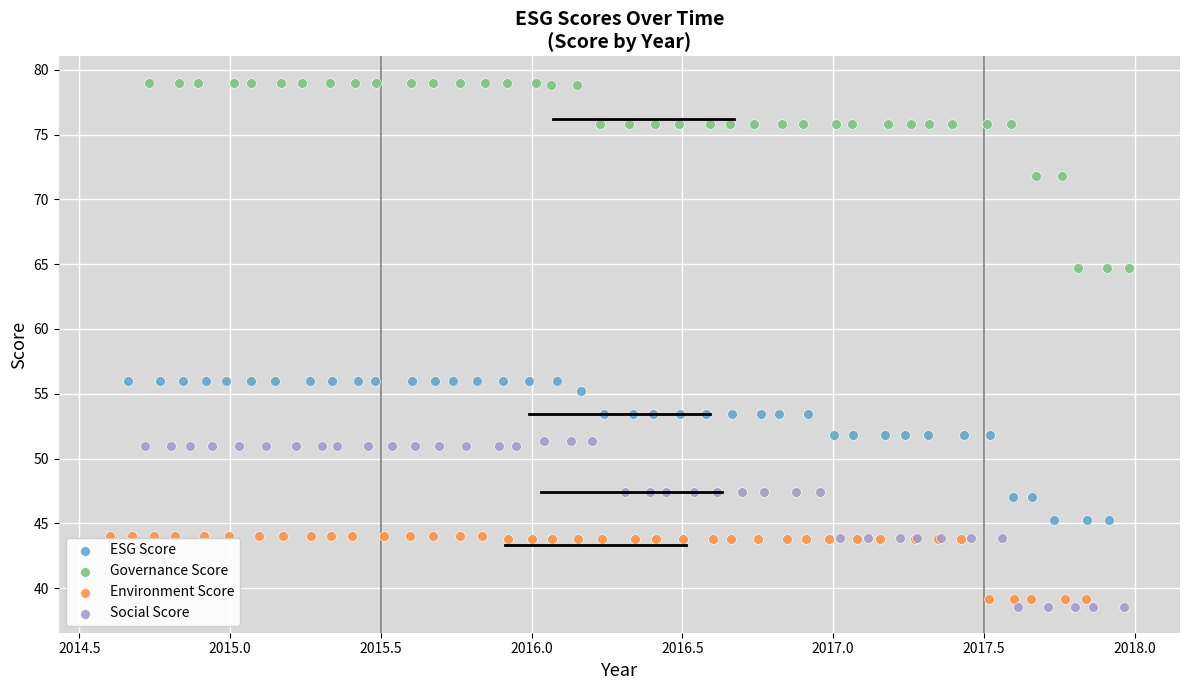

What are all the series names shown in the legend?

ESG Score, Governance Score, Environment Score, Social Score